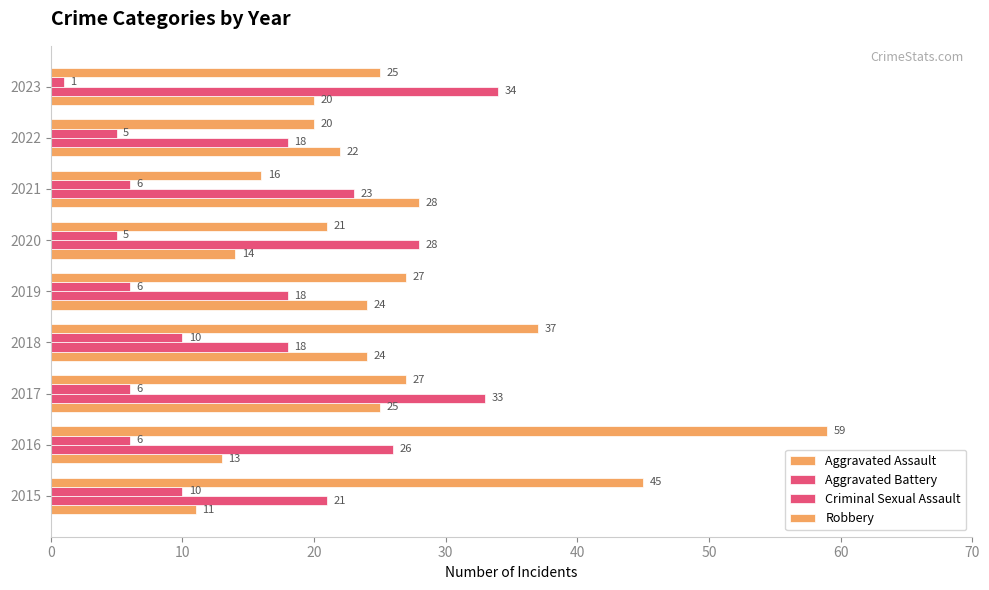

How many categories are shown in the chart?

9